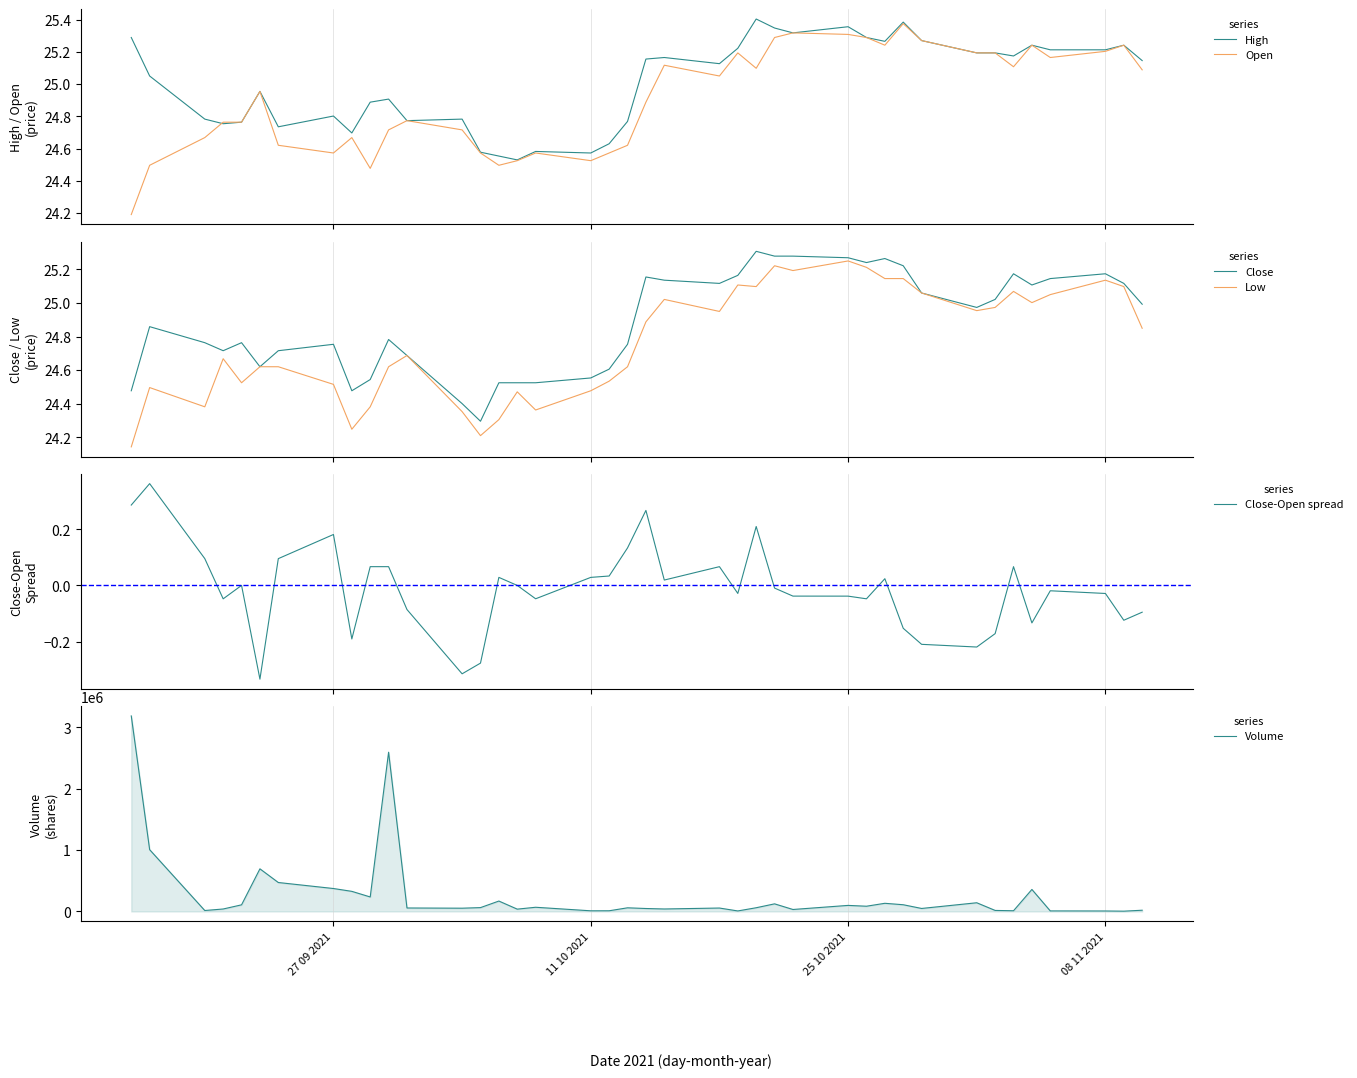

What is the value of the Low point at the 34th from the left?

25.0